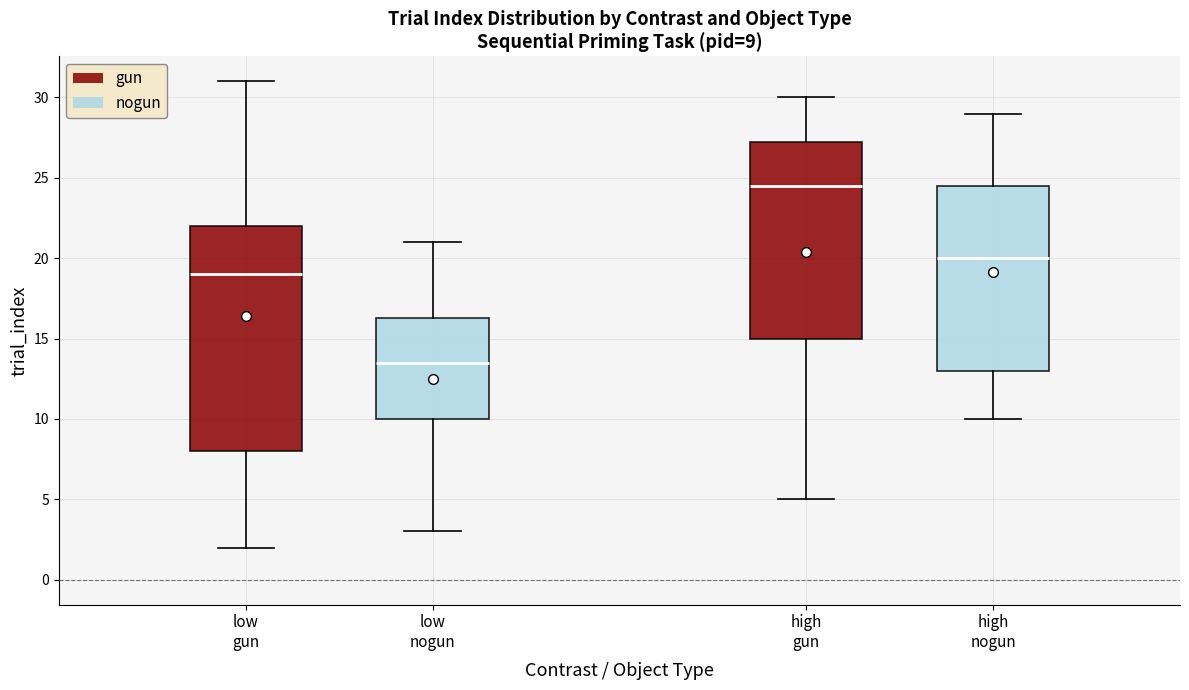

Which box's median line is the highest?

high gun